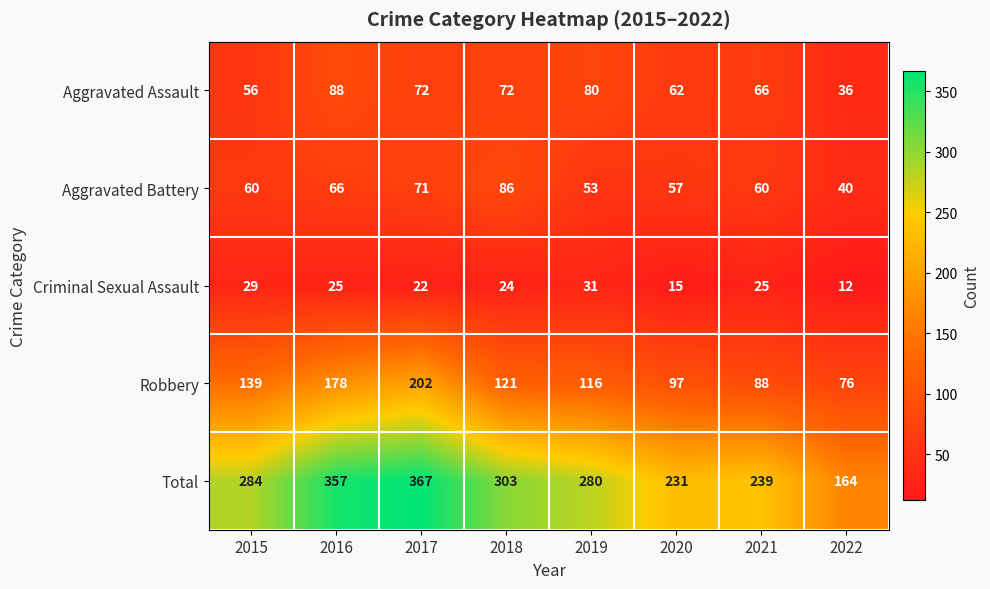

At how many categories does at least one series exceed 296?

3